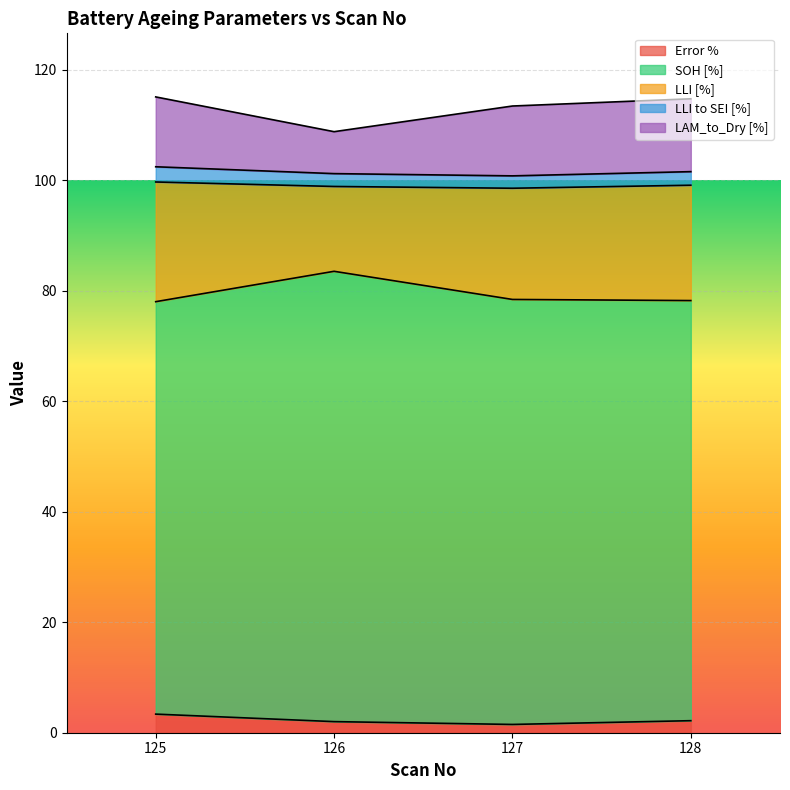

What is the lowest value of the Error % series?

1.5